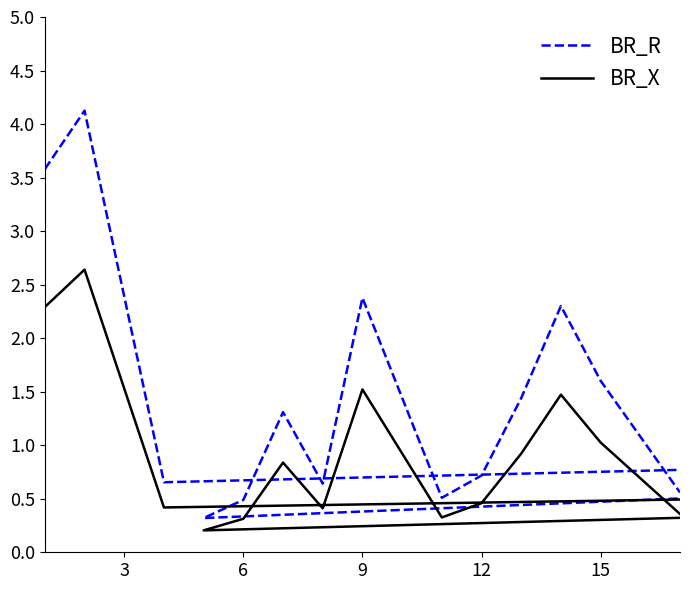

True or false: BR_R and BR_X intersect in this chart.

False